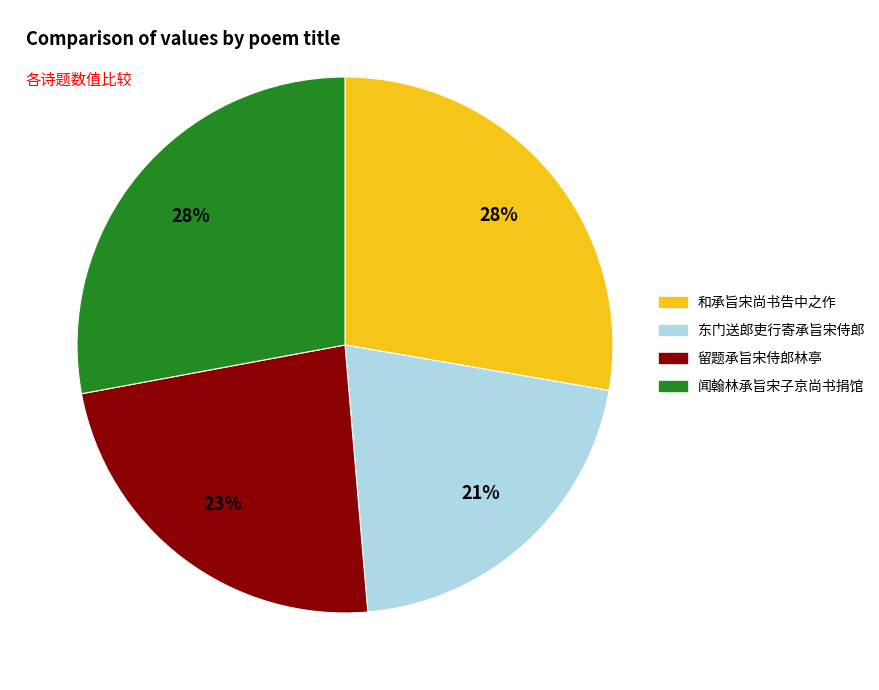

To the nearest percent, what is the difference between the largest and smallest slice percentages?

7%